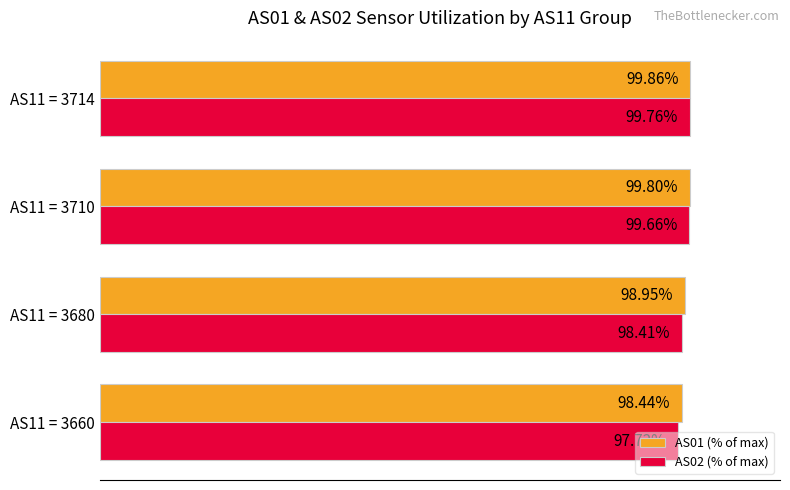

Which series has the largest total across all categories?

AS01 (% of max)